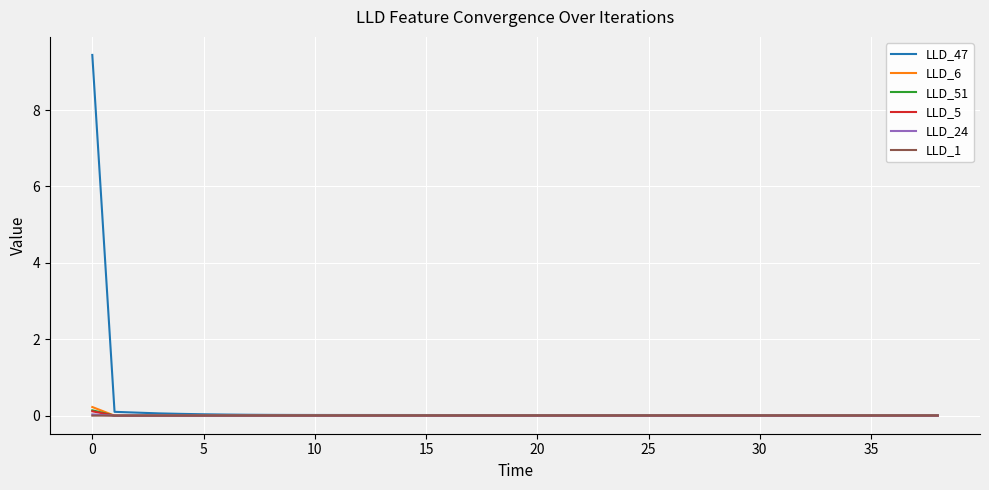

What is the greatest value displayed?

9.4